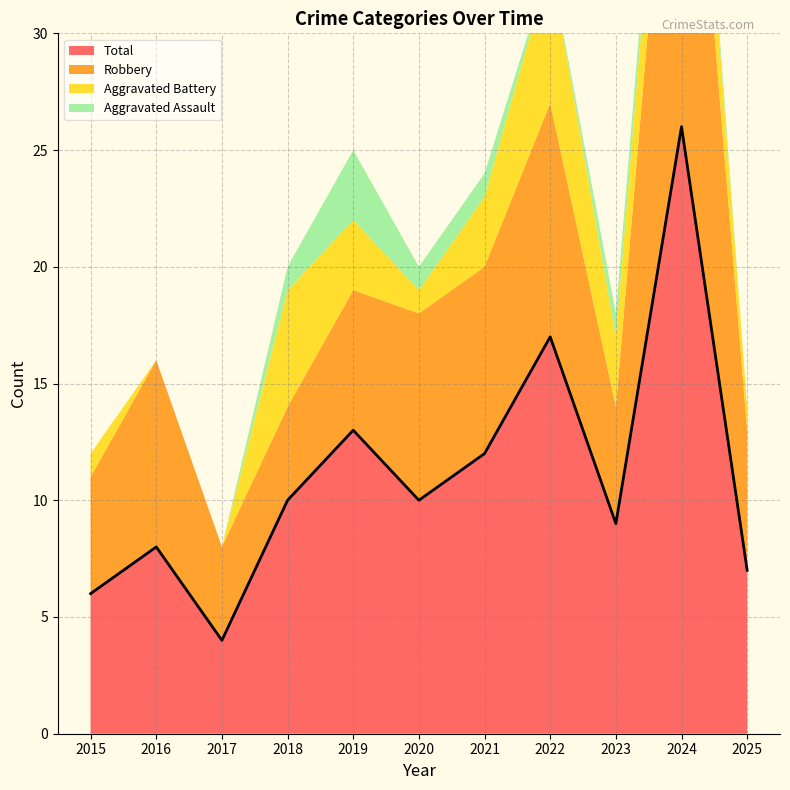

What is the value of the Total point at the 2nd from the left?

8